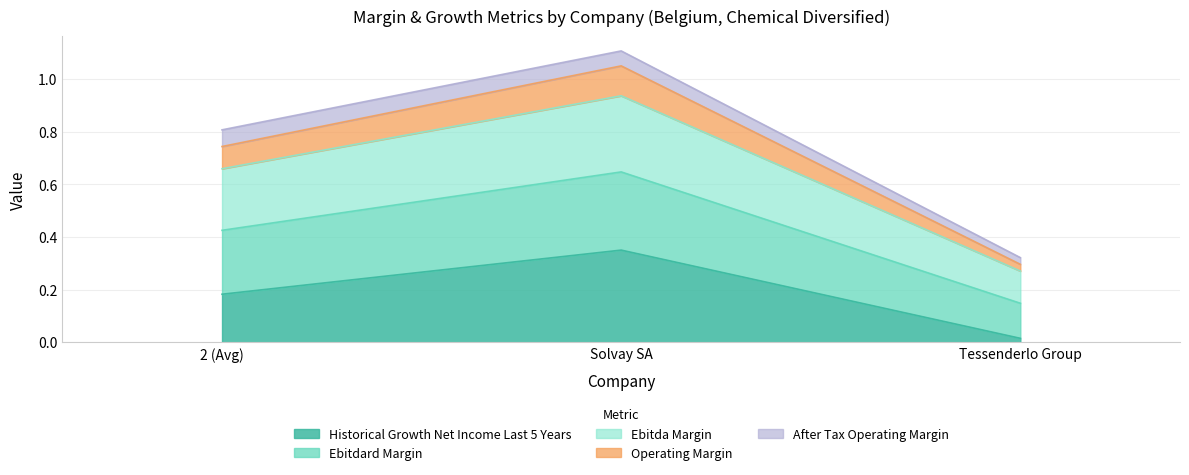

Does the chart display data point markers on the line(s)?

No